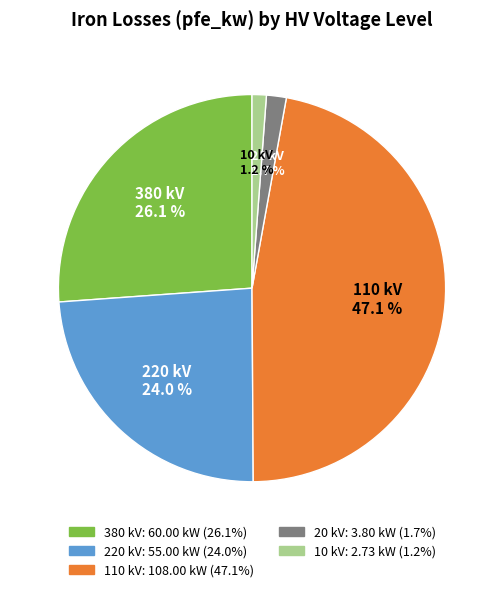

Does any single category account for the majority?

No